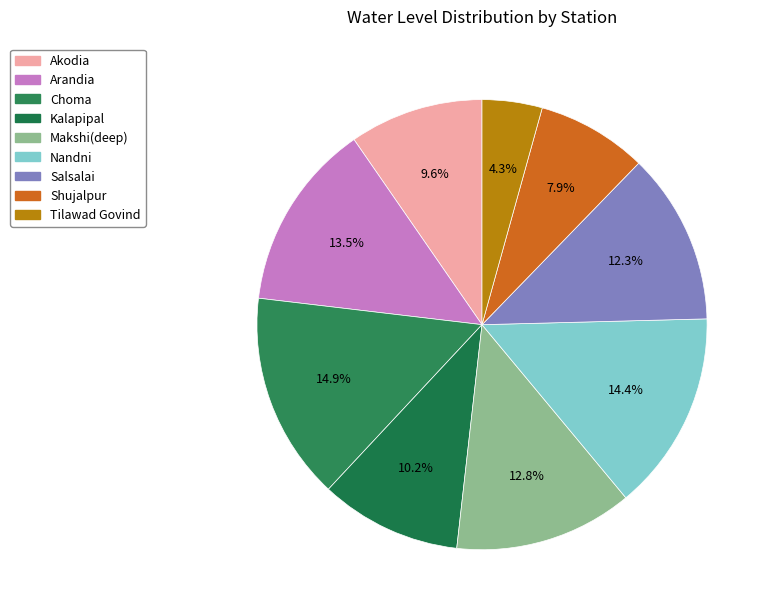

What percentage do Shujalpur and Choma together represent?

22.9%